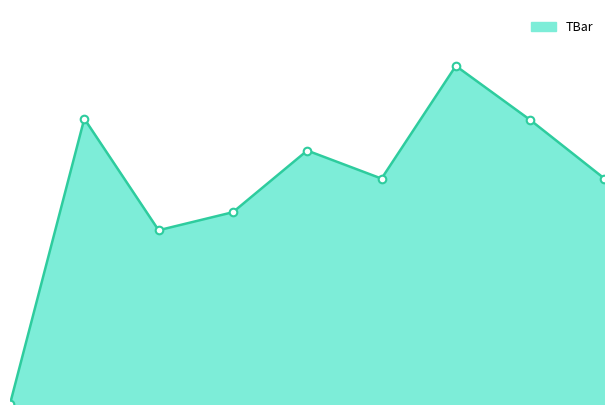

What is the change in value from 2 to 4?

+7.1